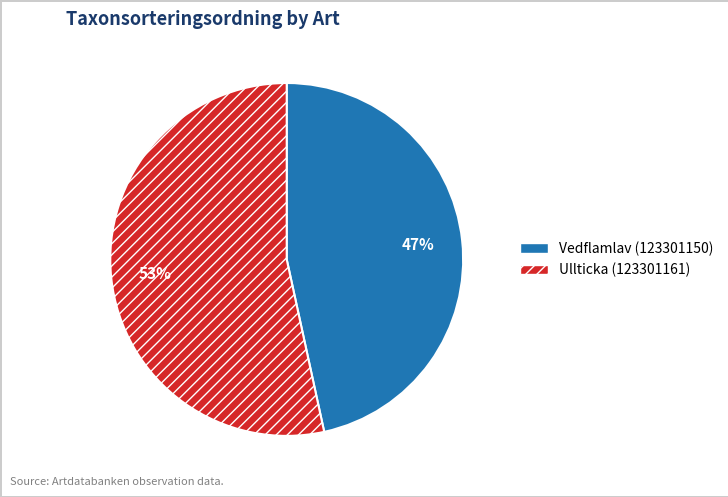

What is the majority slice?

Ullticka (123301161)